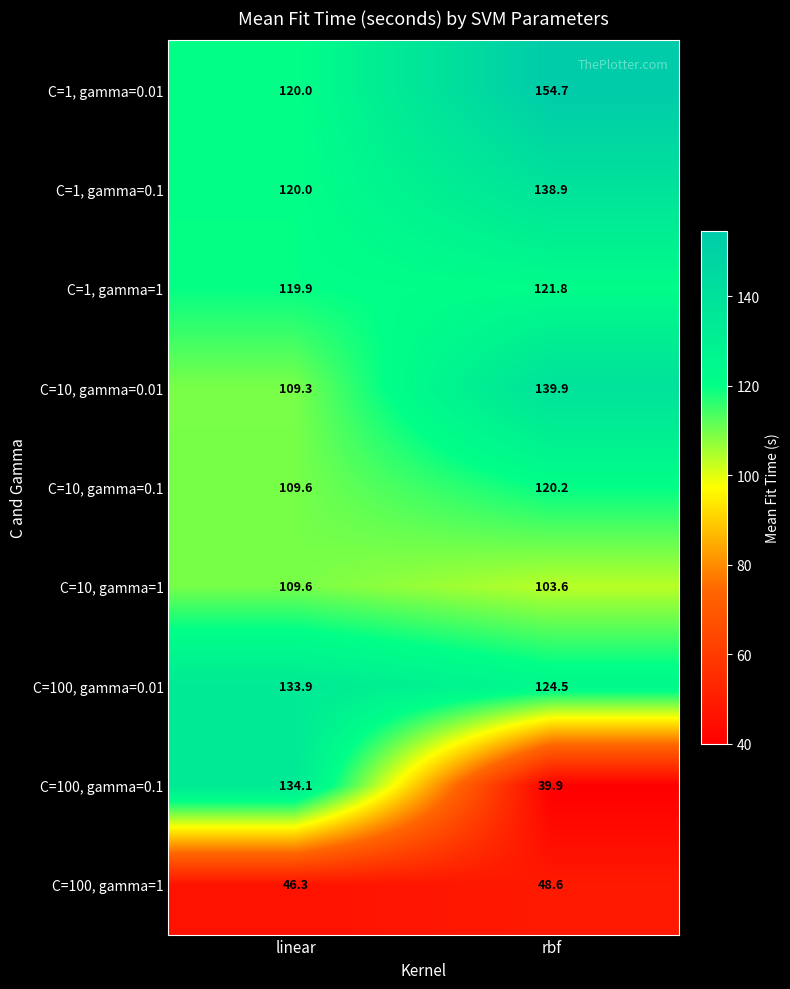

Count the number of categories in the chart.

2